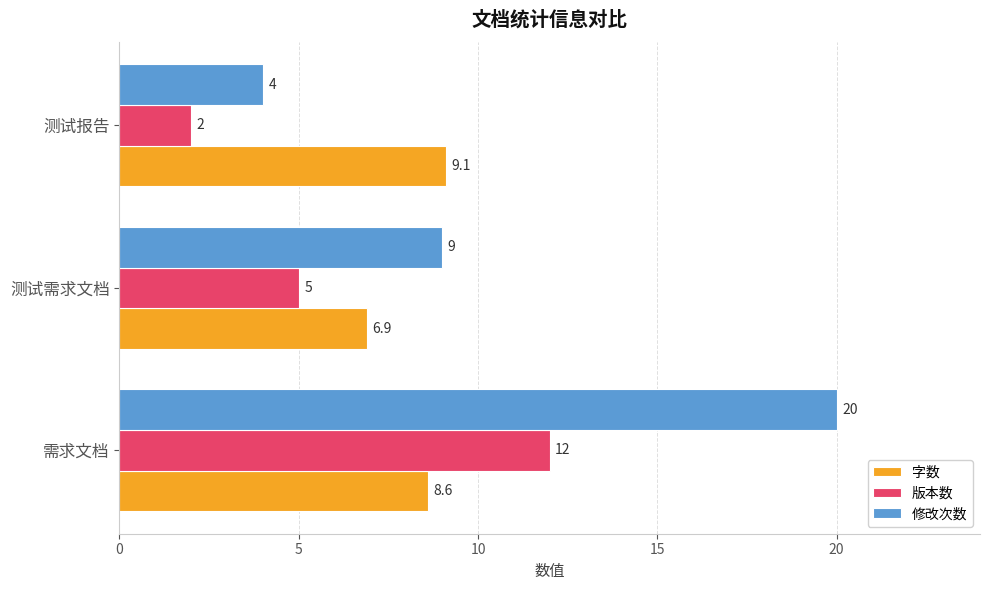

What is the sum of the 修改次数 values at 测试报告 and 需求文档?

24.0